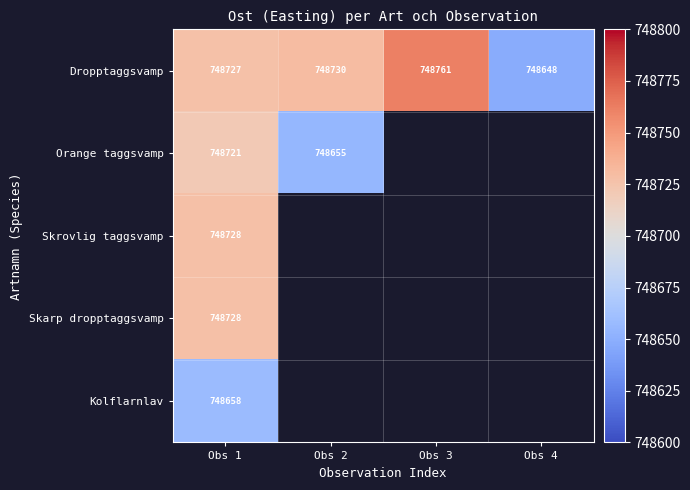

The value of Dropptaggsvamp at Obs 4 is 748648. True or false?

True